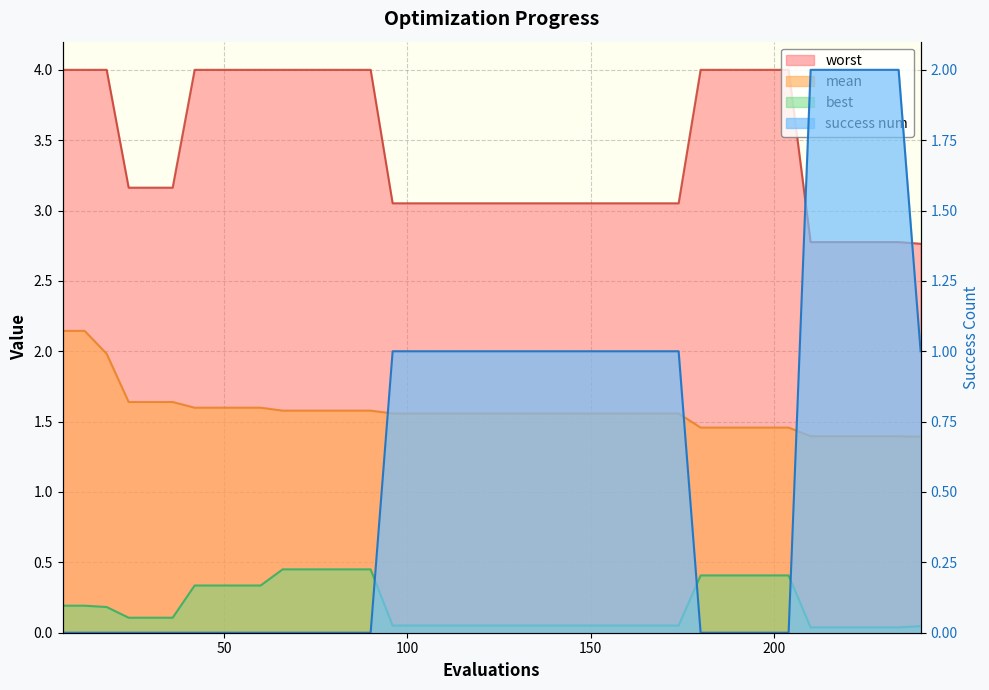

At how many categories does at least one series exceed 3?

34